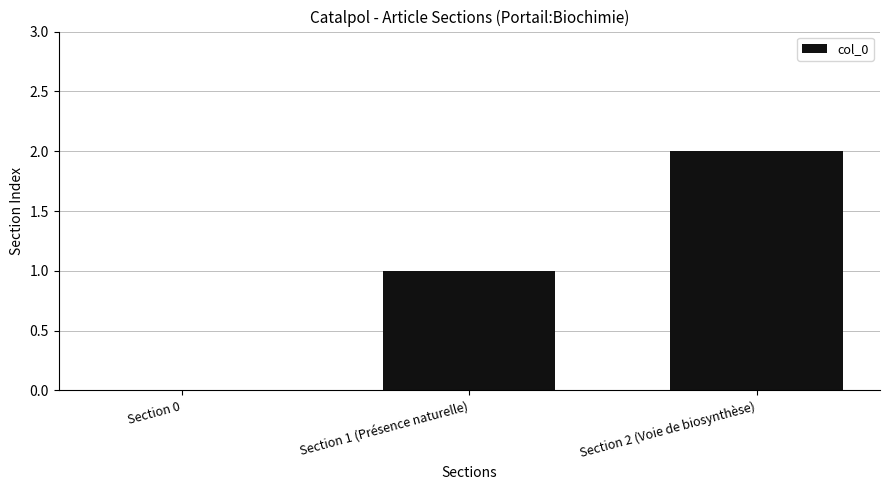

Which label corresponds to the largest value in the chart?

Section 2 (Voie de biosynthèse)